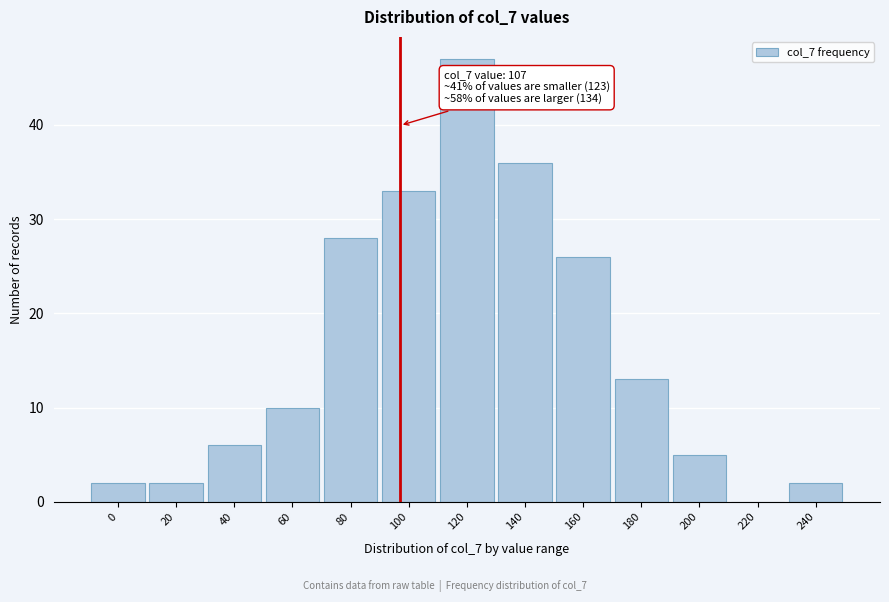

Reading left to right, extract all data points from this chart.

0=2	20=2	40=6	60=10	80=28	100=33	120=47	140=36	160=26	180=13	200=5	220=0	240=2